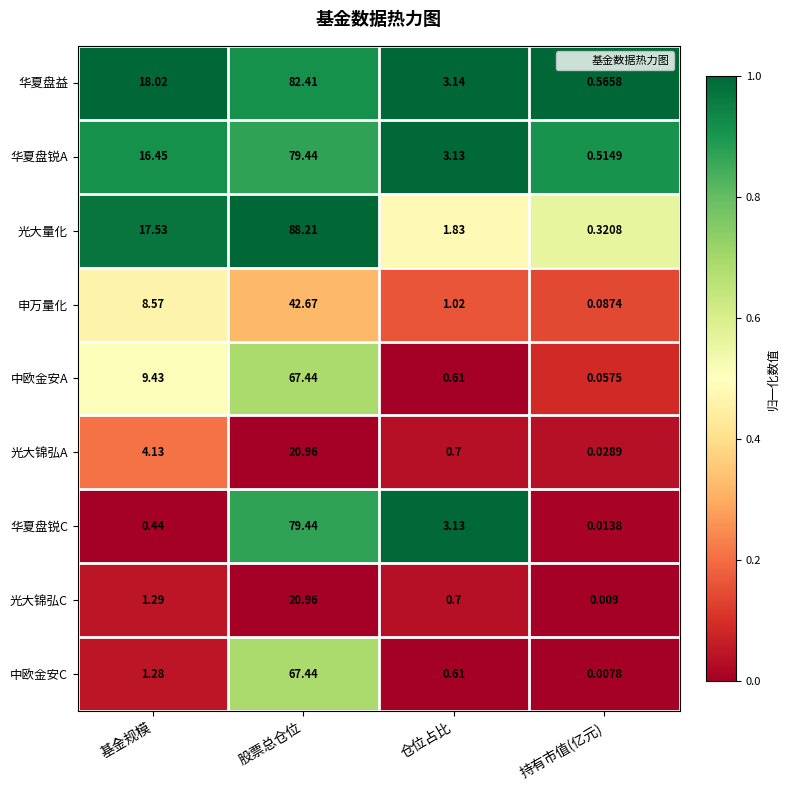

Rank the categories by 华夏盘锐A value from highest to lowest.

股票总仓位, 基金规模, 仓位占比, 持有市值(亿元)